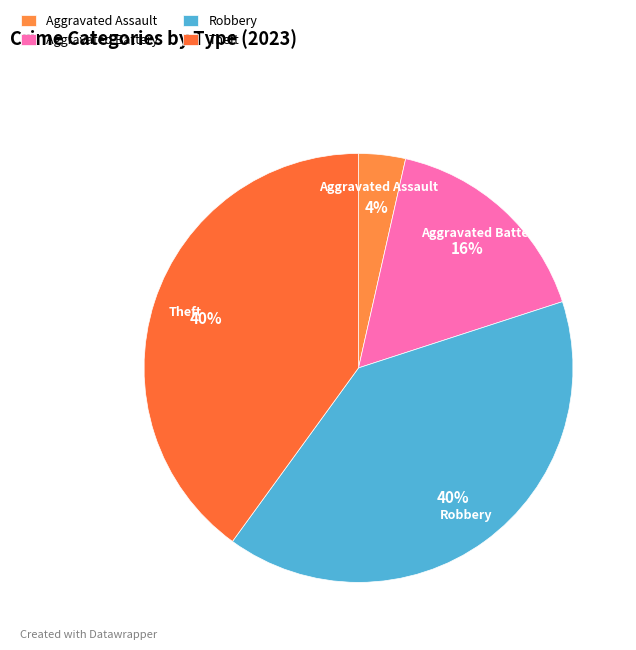

True or false: Robbery accounts for 40% of the total.

True